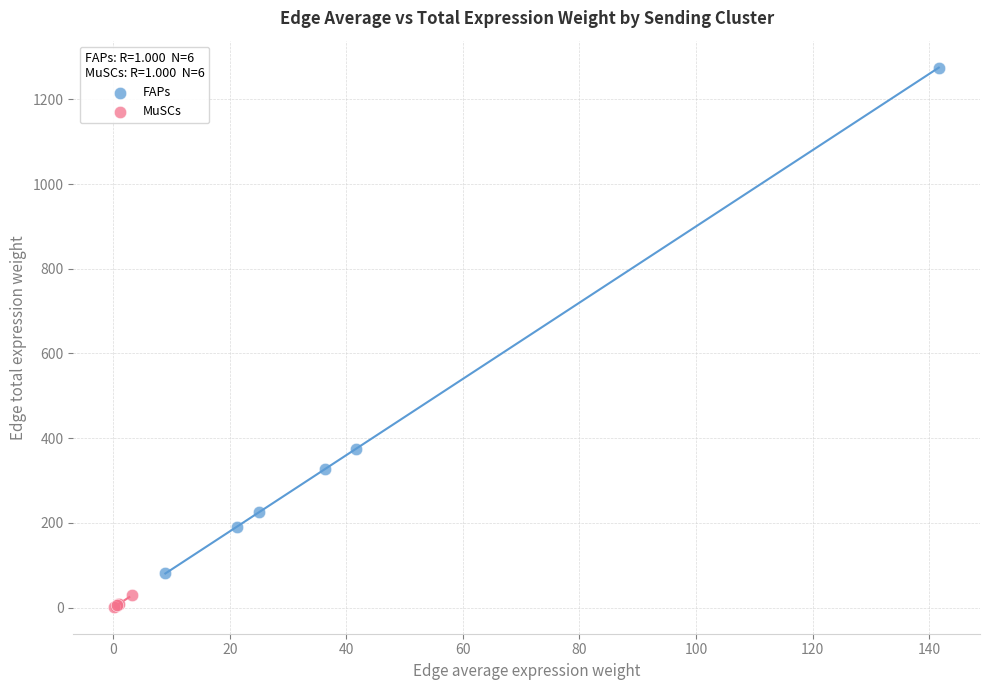

Which series contains the lowest Y value?

MuSCs